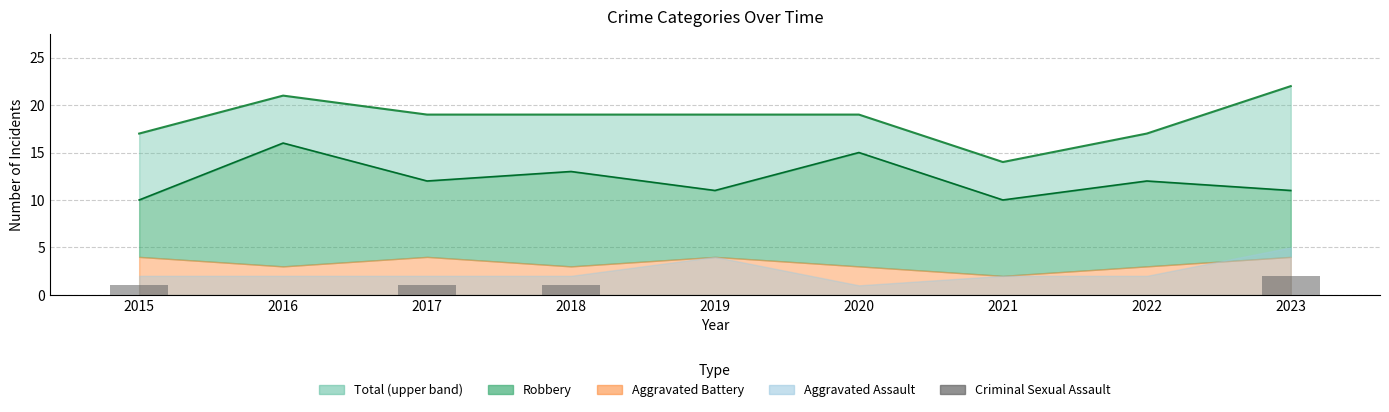

Which category has the lowest value across all series?

2016